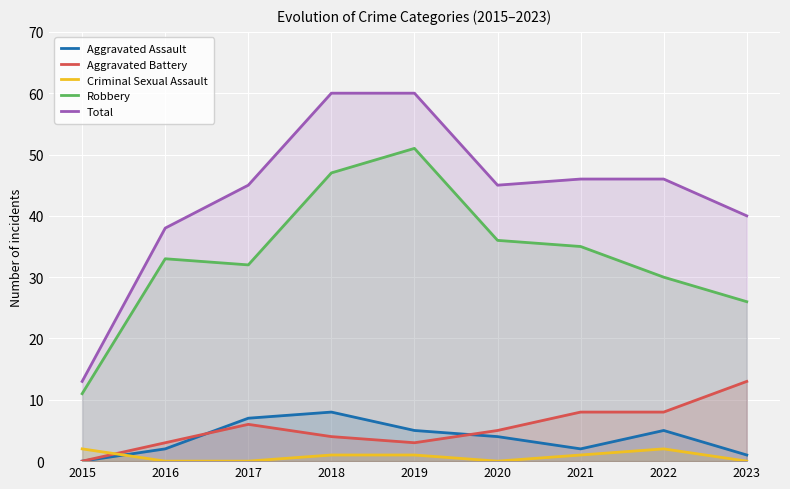

What is the sum of the Total values at 2015 and 2017?

58